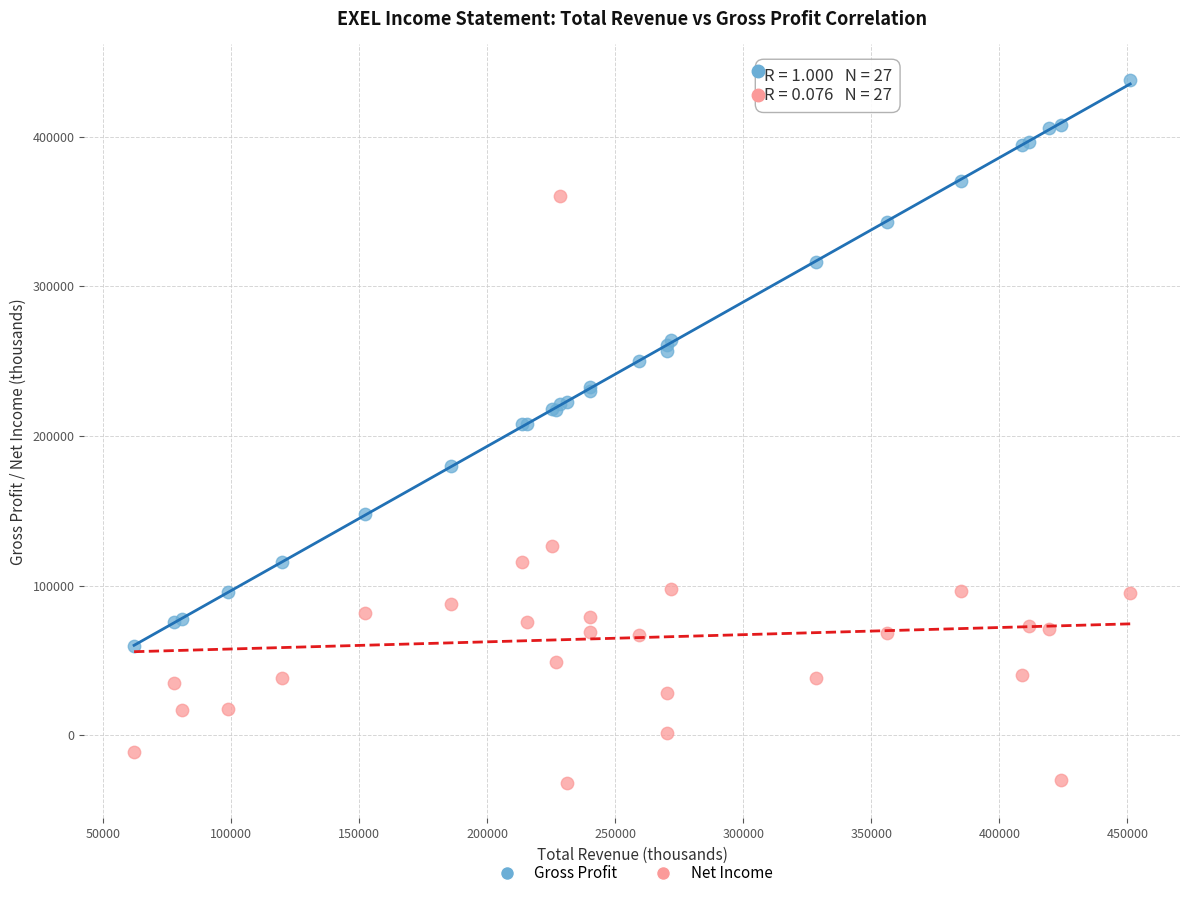

Which series has the largest Y range (max minus min)?

Net Income